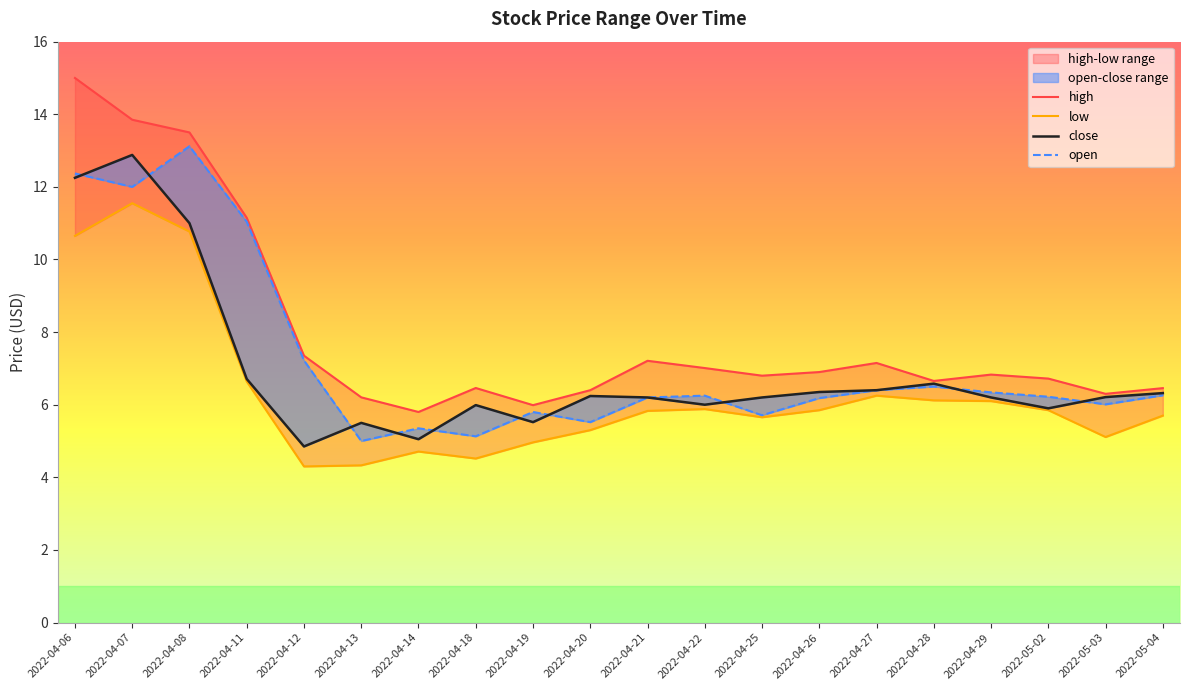

What is the value of the close point at the 18th from the left?

5.9